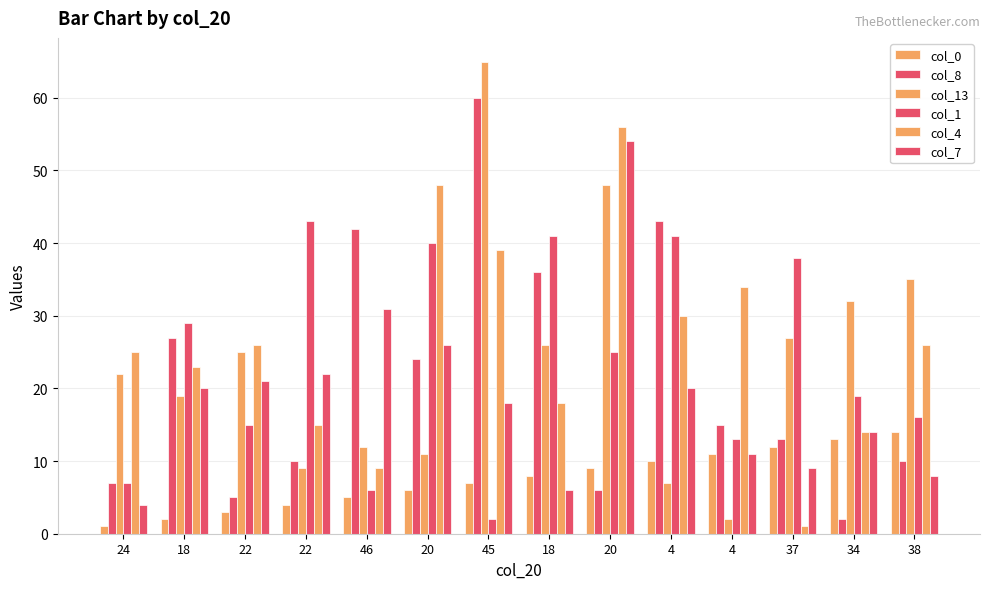

Reading right to left, what are all the values shown in this chart?

col_0: 14	13	12	11	10	9	8	7	6	5	4	3	2	1
col_8: 10	2	13	15	43	6	36	60	24	42	10	5	27	7
col_13: 35	32	27	2	7	48	26	65	11	12	9	25	19	22
col_1: 16	19	38	13	41	25	41	2	40	6	43	15	29	7
col_4: 26	14	1	34	30	56	18	39	48	9	15	26	23	25
col_7: 8	14	9	11	20	54	6	18	26	31	22	21	20	4